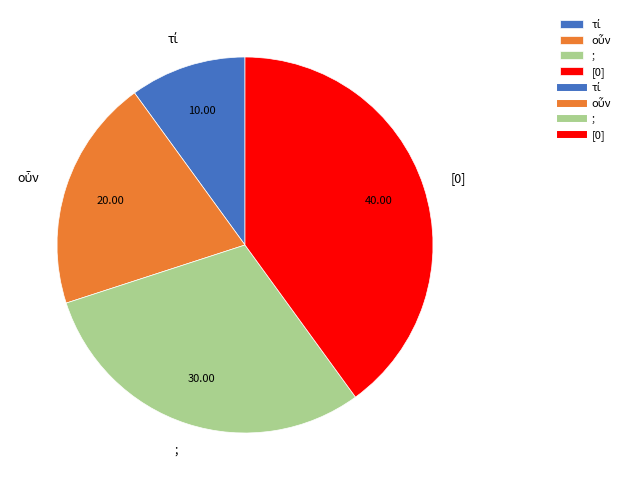

How many slices are in this pie chart?

4